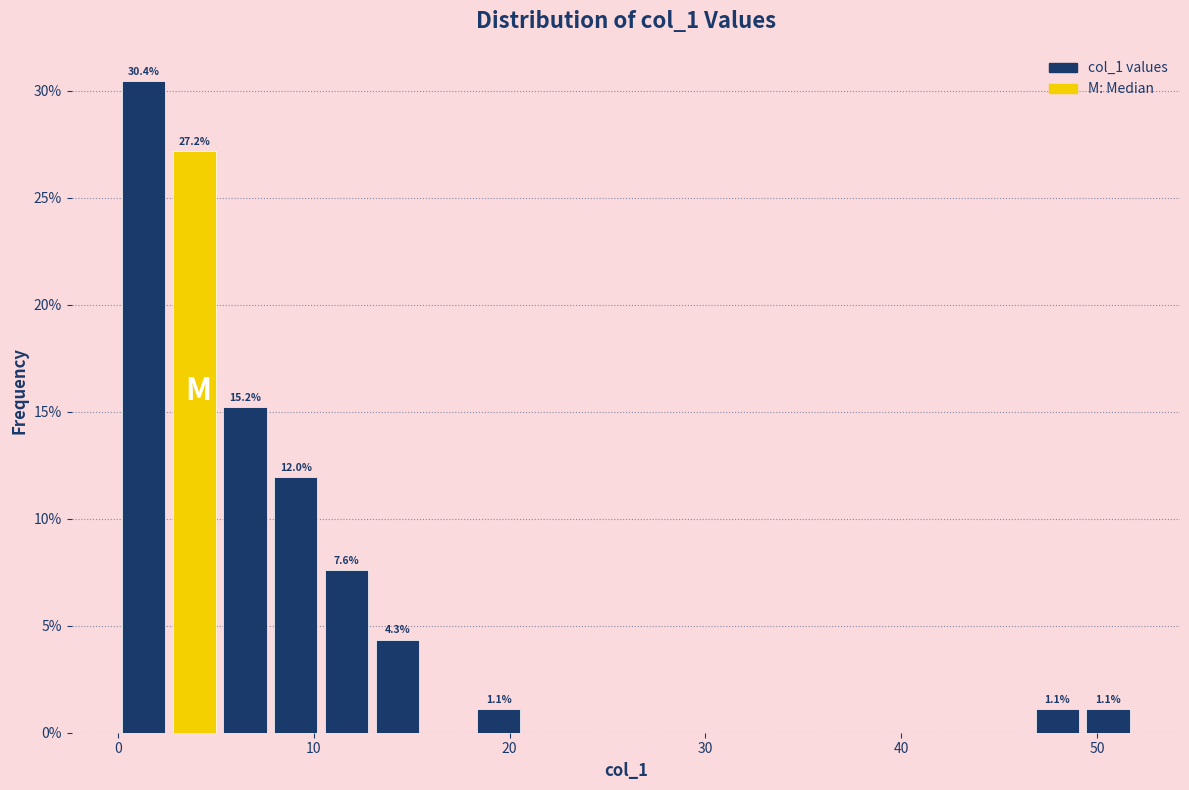

Read against the x-axis, roughly where is the centre of the tallest bar?

1